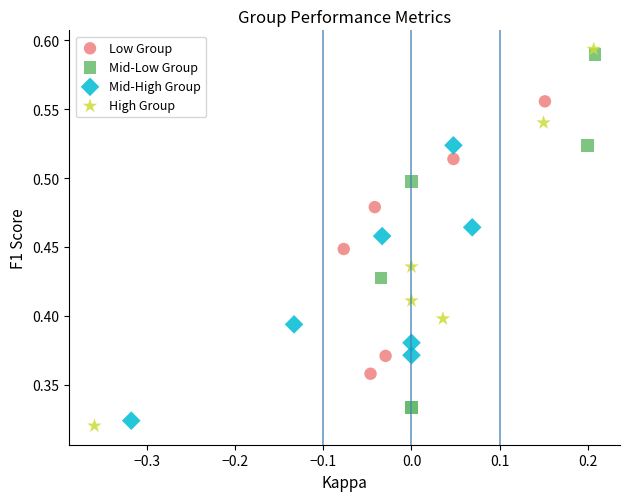

Which series reaches the minimum Y coordinate?

High Group